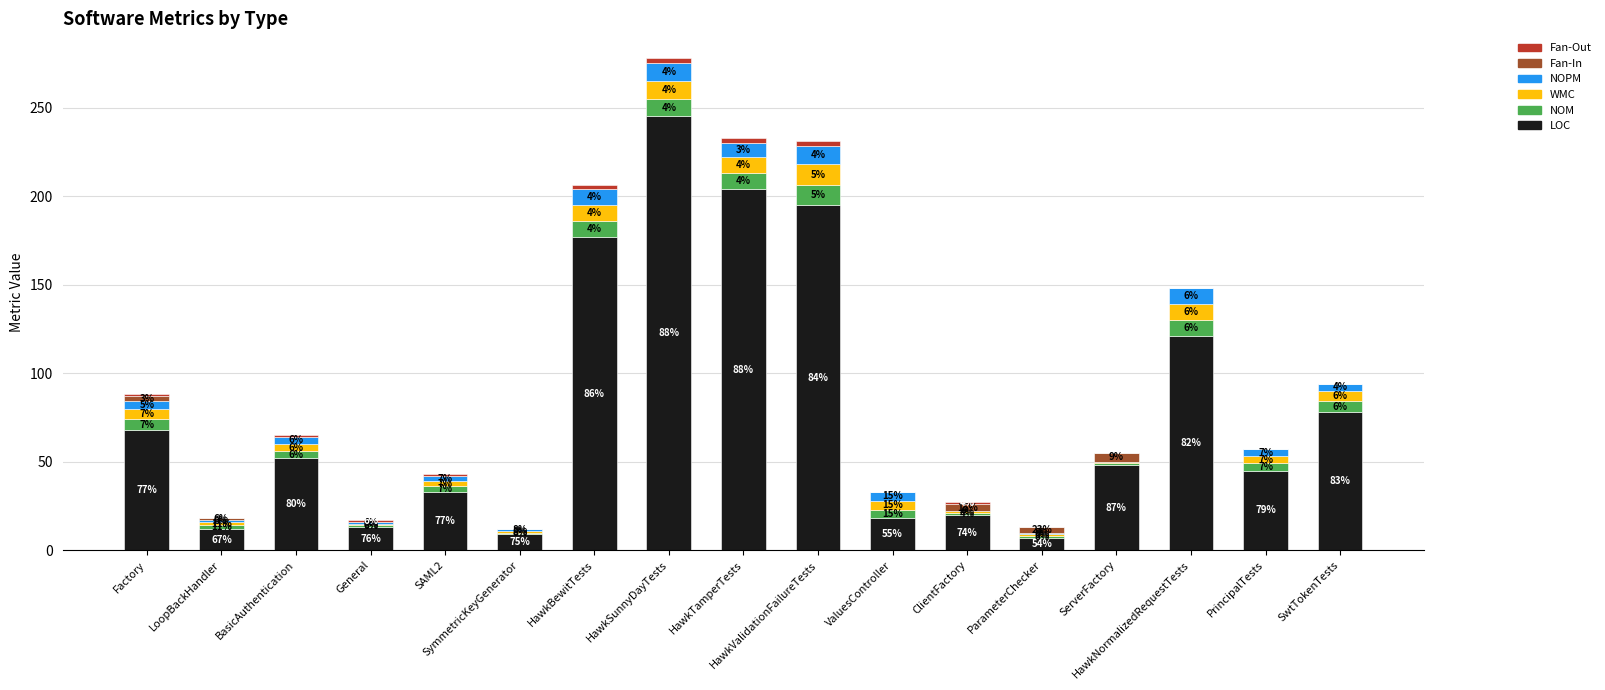

What are all the series names shown in the legend?

Fan-Out, Fan-In, NOPM, WMC, NOM, LOC